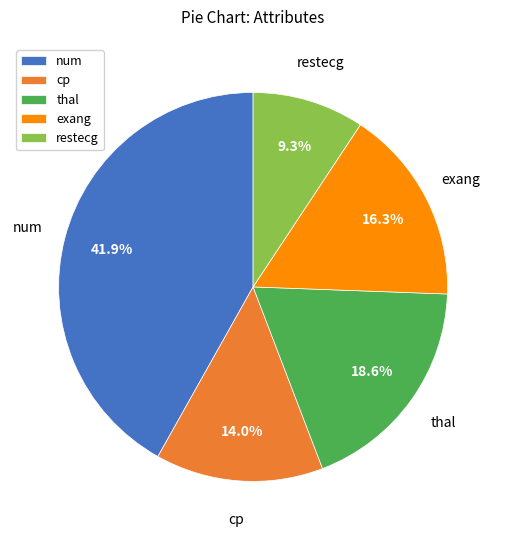

How much of the chart is everything except cp?

86.0%